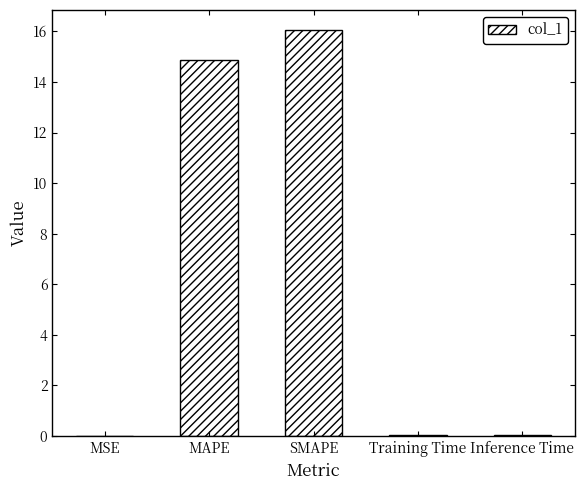

What is the greatest value displayed?

16.0